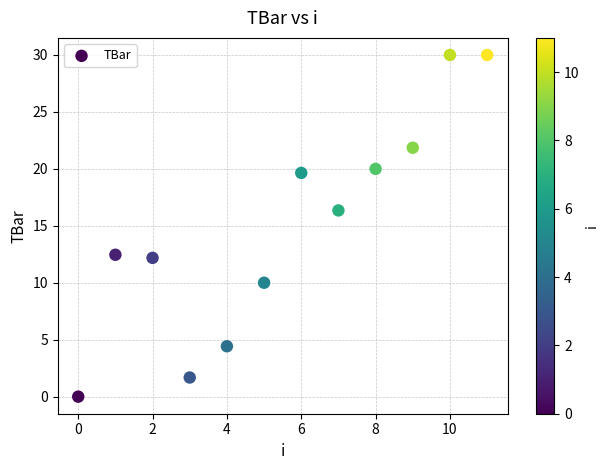

What Y value in the scatter plot is closest to 15?

16.4